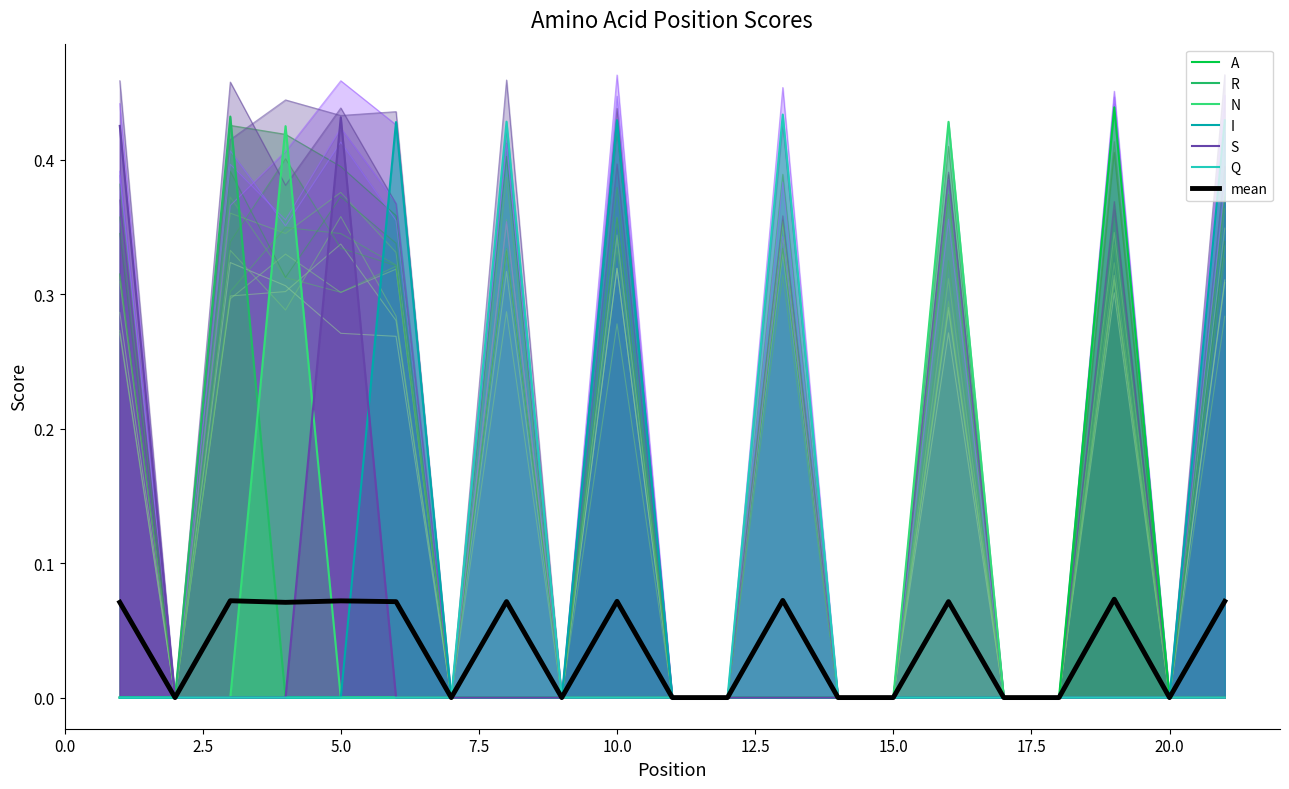

At which category does the chart reach its minimum across all series?

1